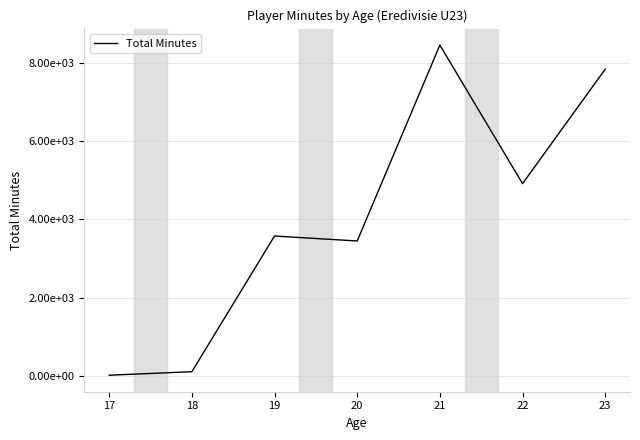

Does the chart have visible grid lines?

Yes